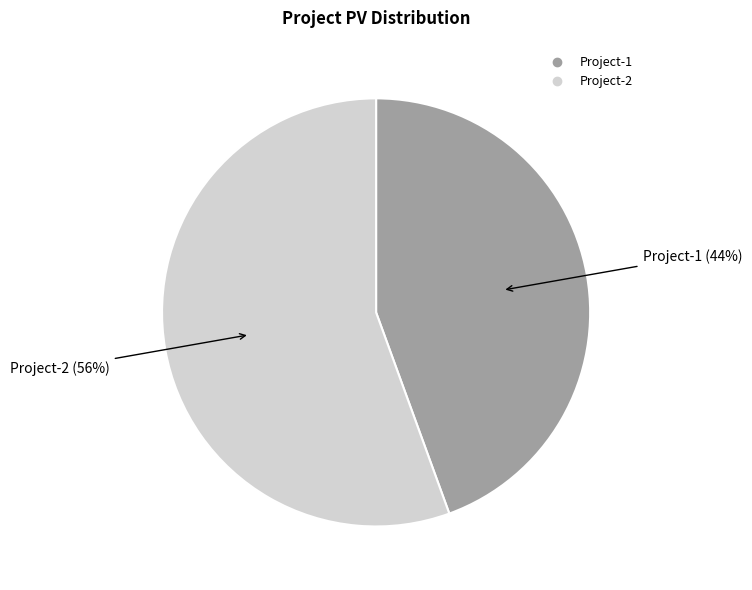

Rank the categories by value from highest to lowest.

Project-2, Project-1